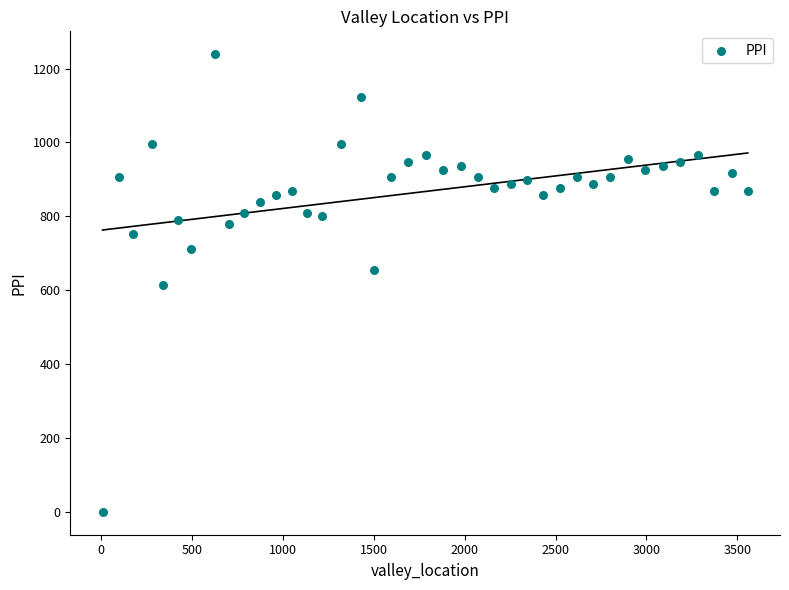

What is the range of X values (max minus min)?

3549.0